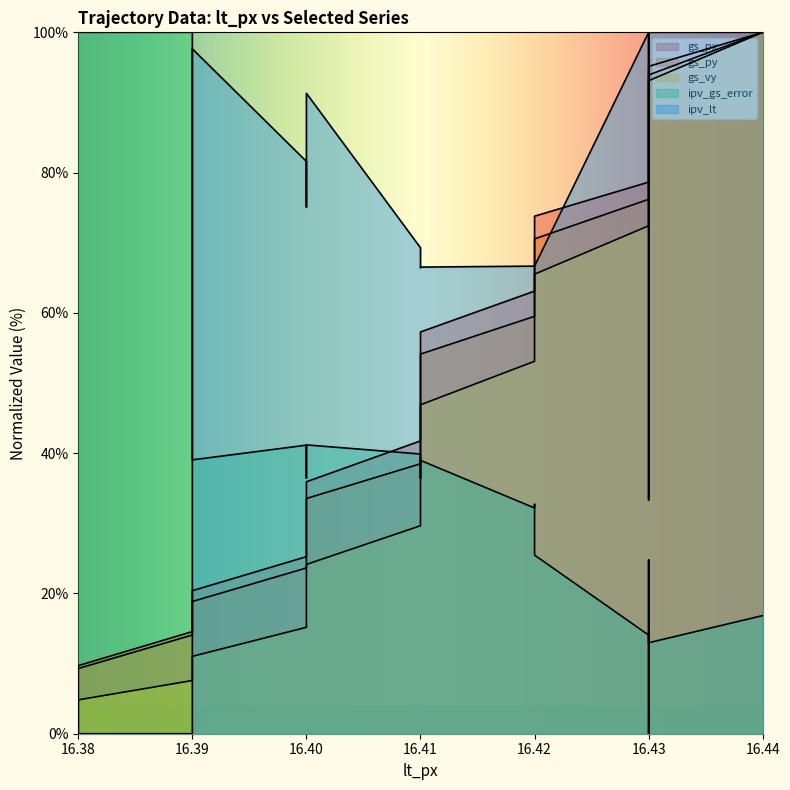

How many values in the gs_py series are below 48?

10